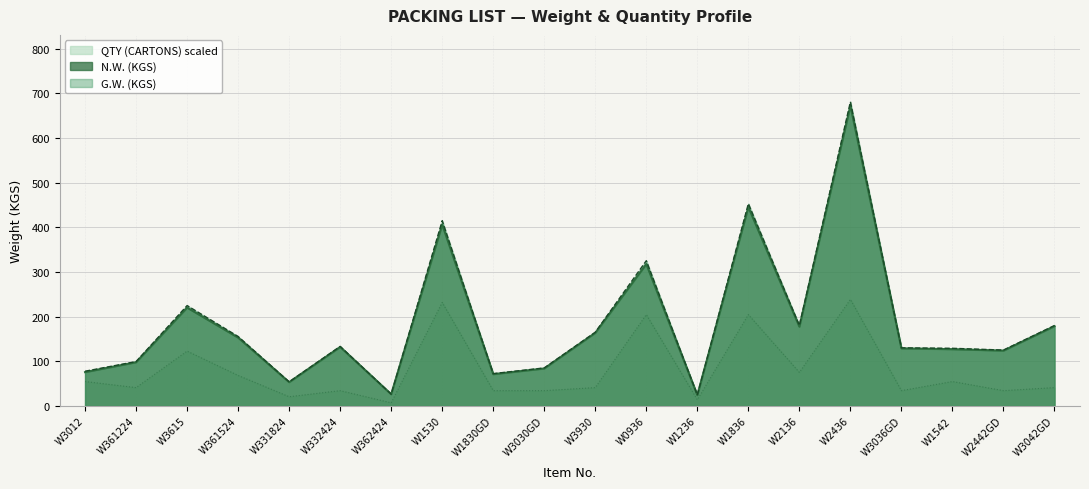

How many data points in QTY (CARTONS) are less than 40?

8